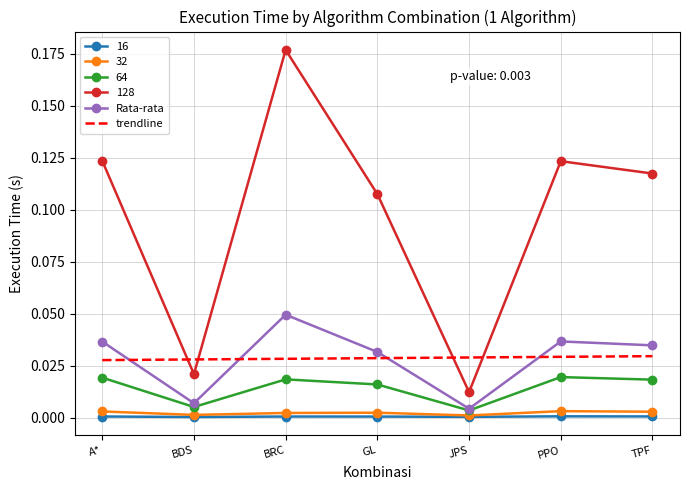

What are all the series names shown in the legend?

16, 32, 64, 128, Rata-rata, trendline